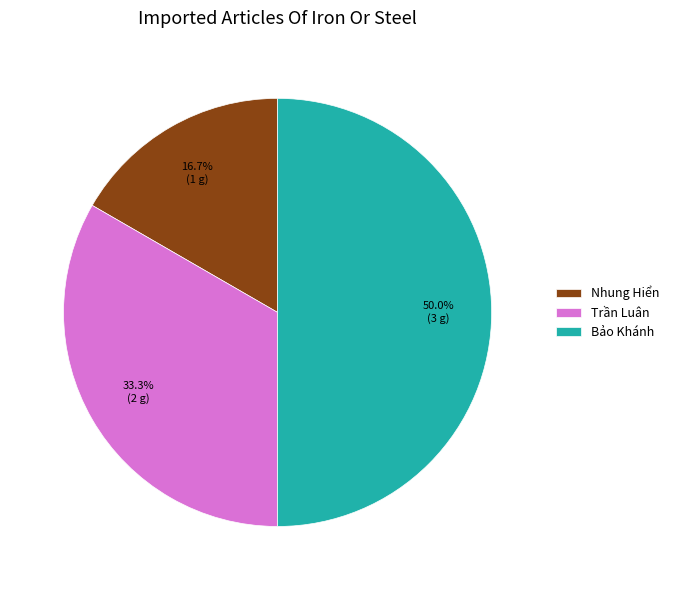

Which category has the biggest portion of the pie?

Bảo Khánh